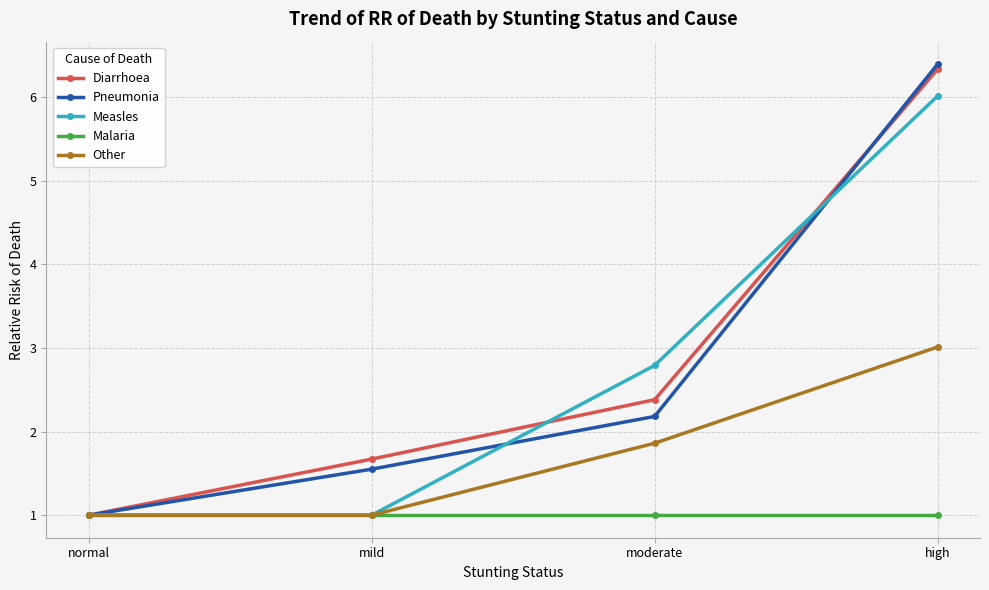

List the series in order of their peak value, highest first.

Pneumonia, Diarrhoea, Measles, Other, Malaria